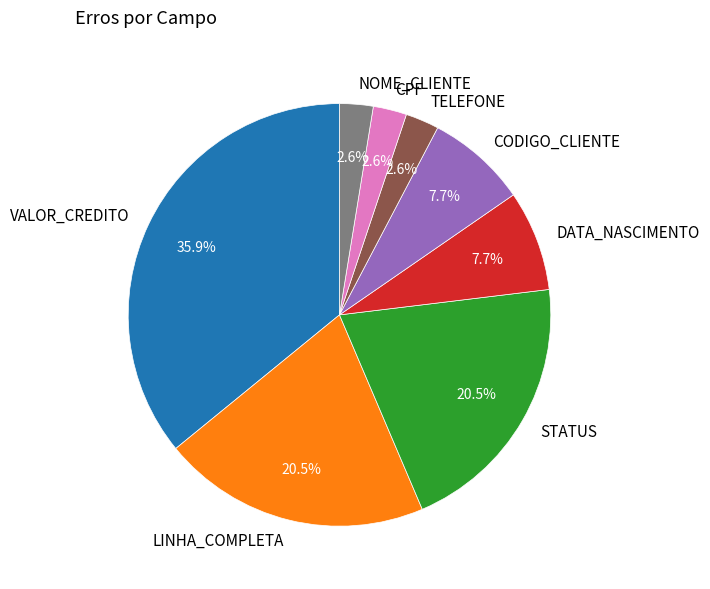

What is the largest slice in the pie chart?

VALOR_CREDITO